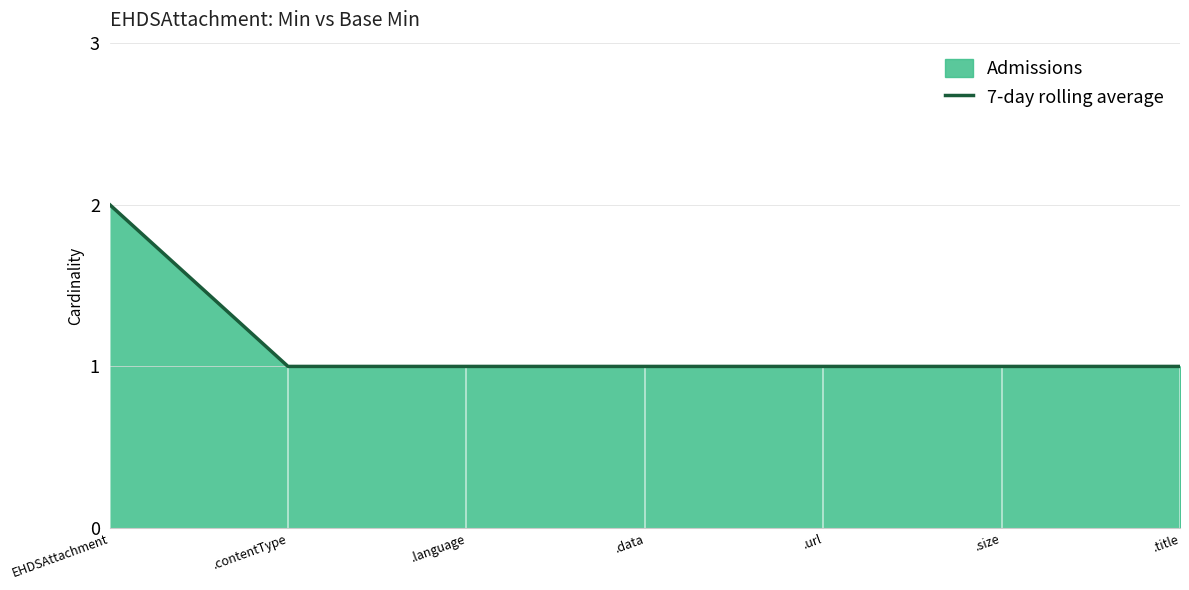

Read the value at .title.

1